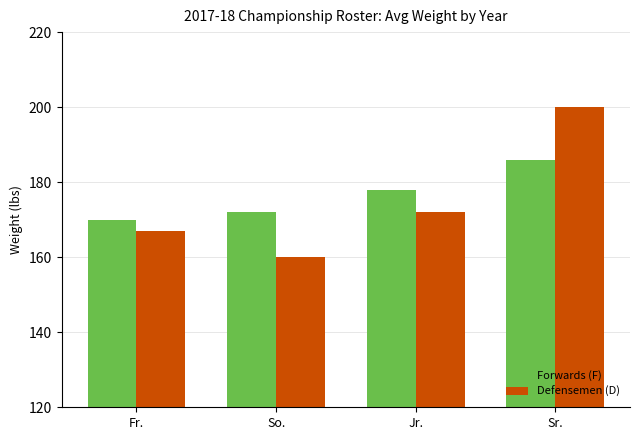

What value does the Defensemen (D) series have at Sr., to the nearest 5?

200